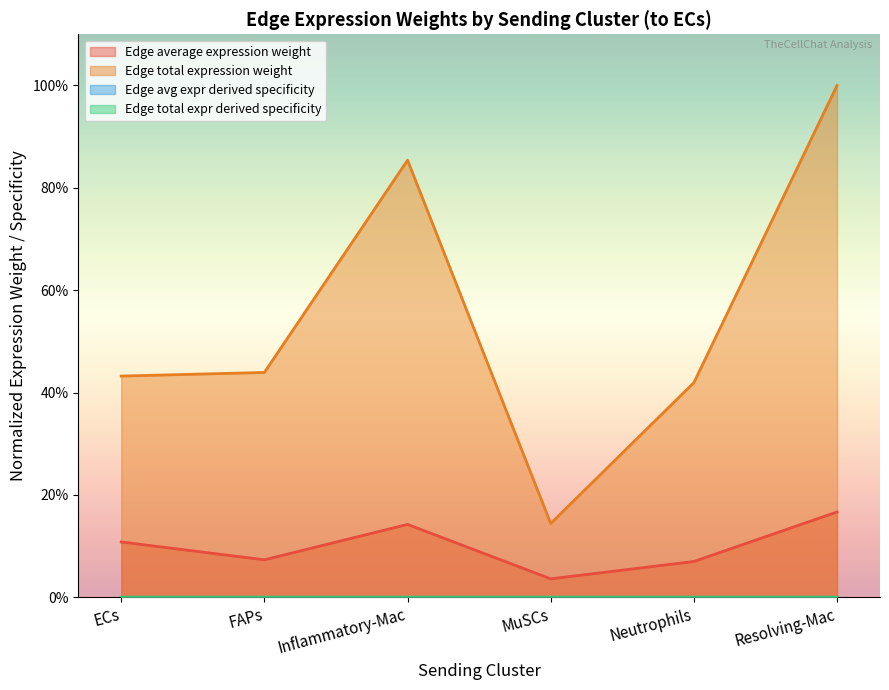

What is the difference between the maximum and minimum values in the Edge average expression weight series?

0.1